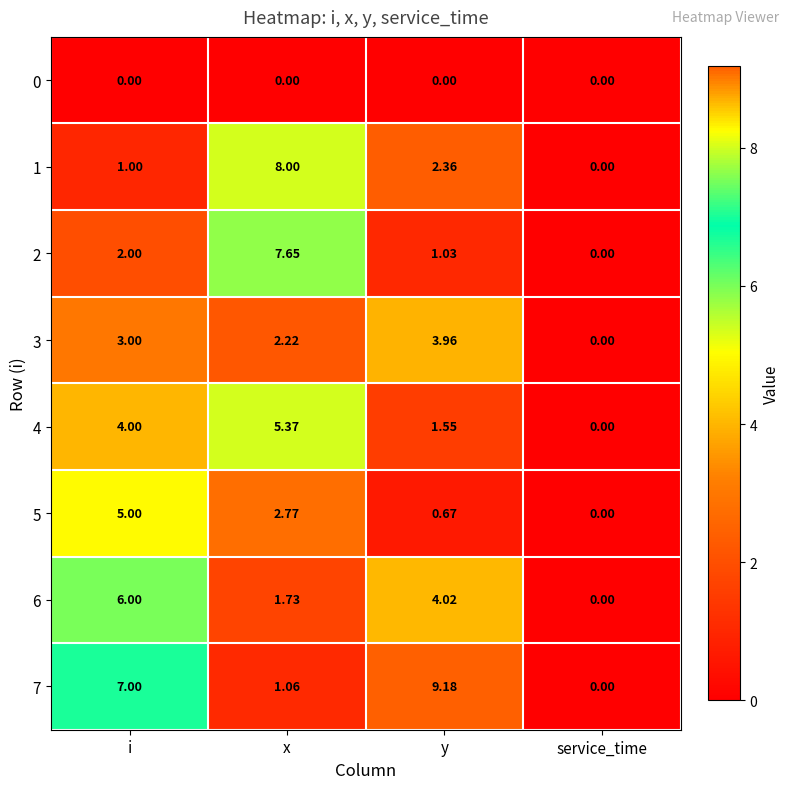

List the labels in order of 7 value, smallest first.

service_time, x, i, y